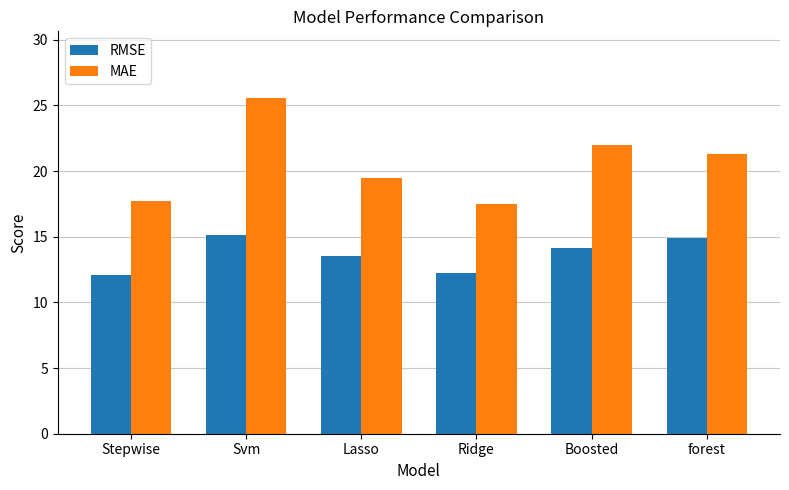

Is it true that RMSE equals 14.1 at Boosted?

True